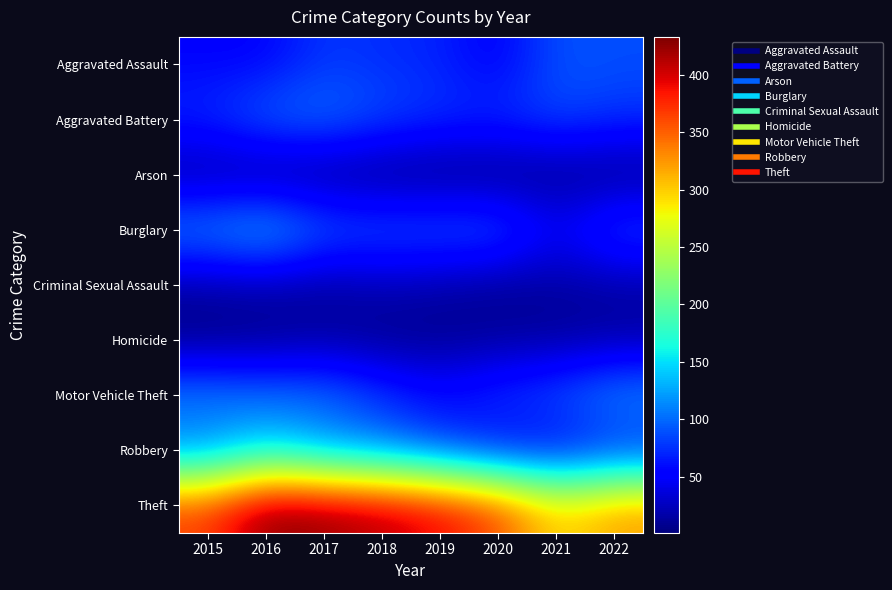

List the series in order of their peak value, highest first.

Theft, Robbery, Burglary, Motor Vehicle Theft, Aggravated Battery, Aggravated Assault, Criminal Sexual Assault, Homicide, Arson